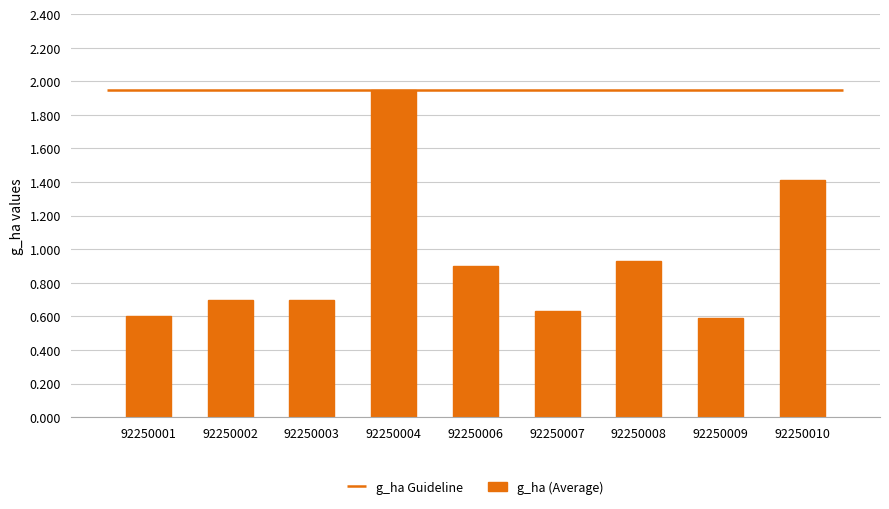

The chart shows a value of 0.2 at 92250007. True or false?

False